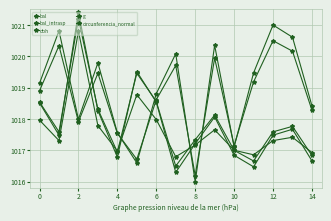

How many distinct data groups are displayed?

5